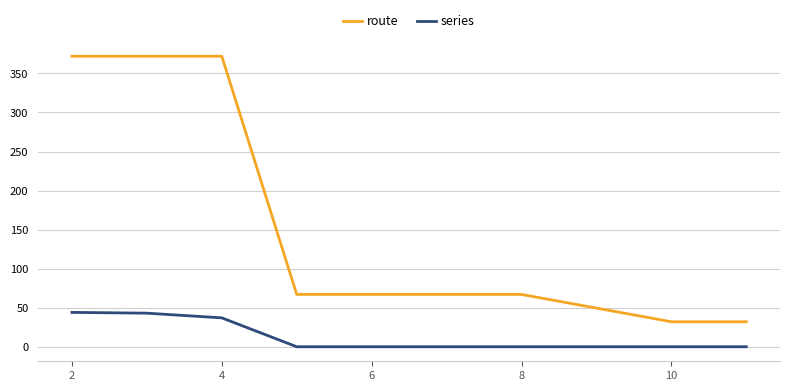

True or false: route and series cross at least once.

False